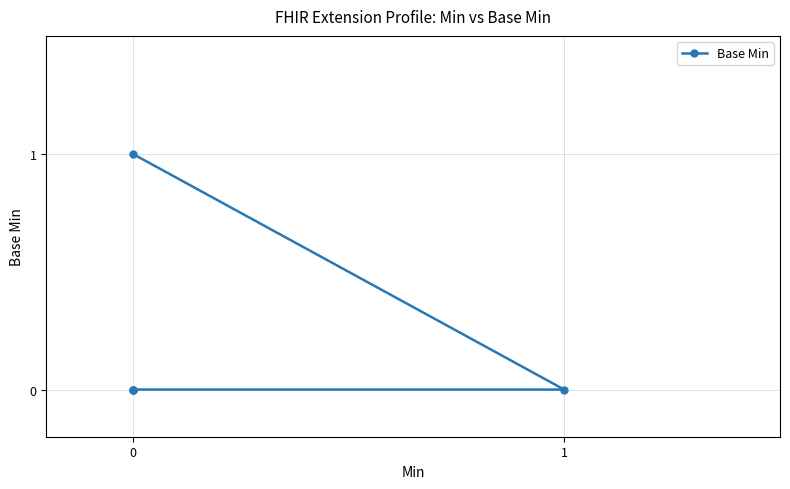

Reading right to left, list all the values displayed in this chart.

1	0	0	0	0